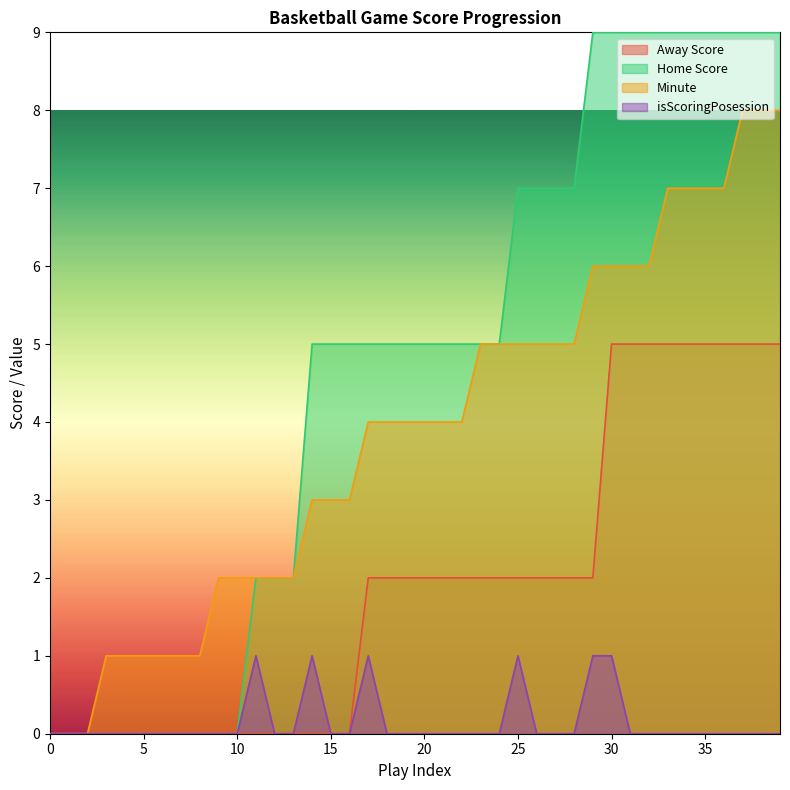

What is the highest value of the Minute series?

8